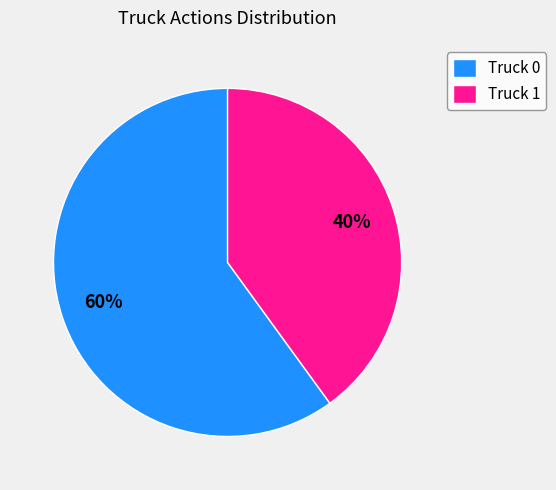

Is it true that Truck 0 is 49% of the pie?

False